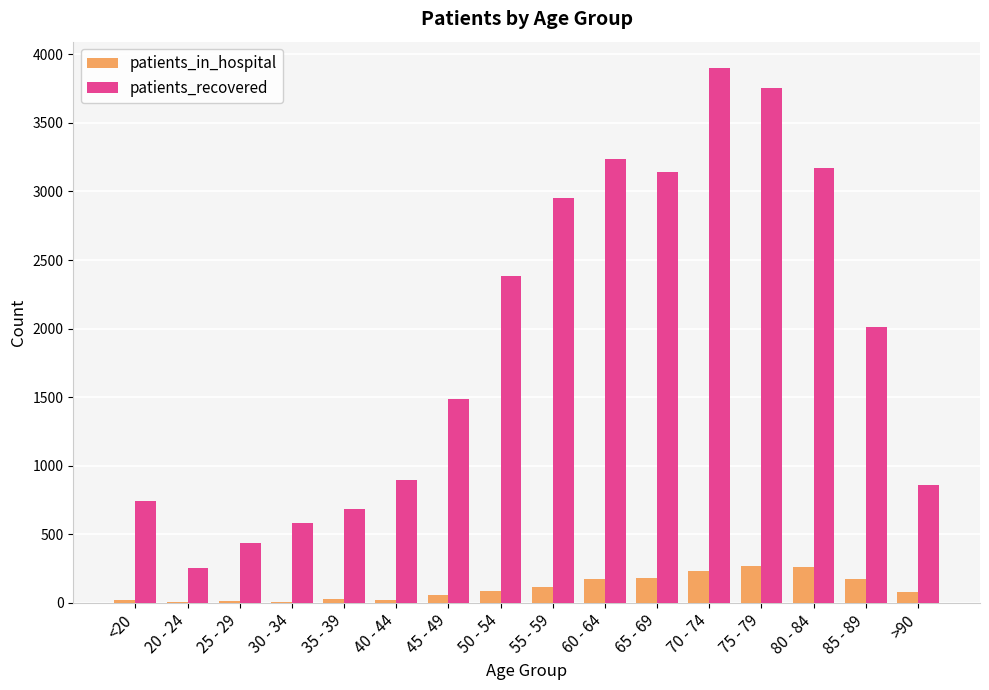

What is the maximum value for patients_in_hospital?

267